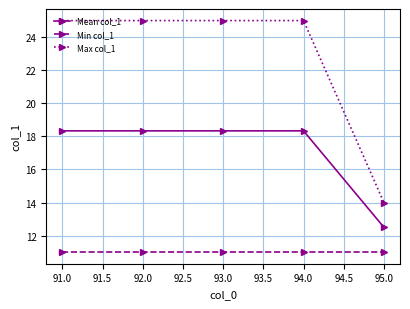

List the series in order of their overall mean, lowest first.

Min col_1, Mean col_1, Max col_1